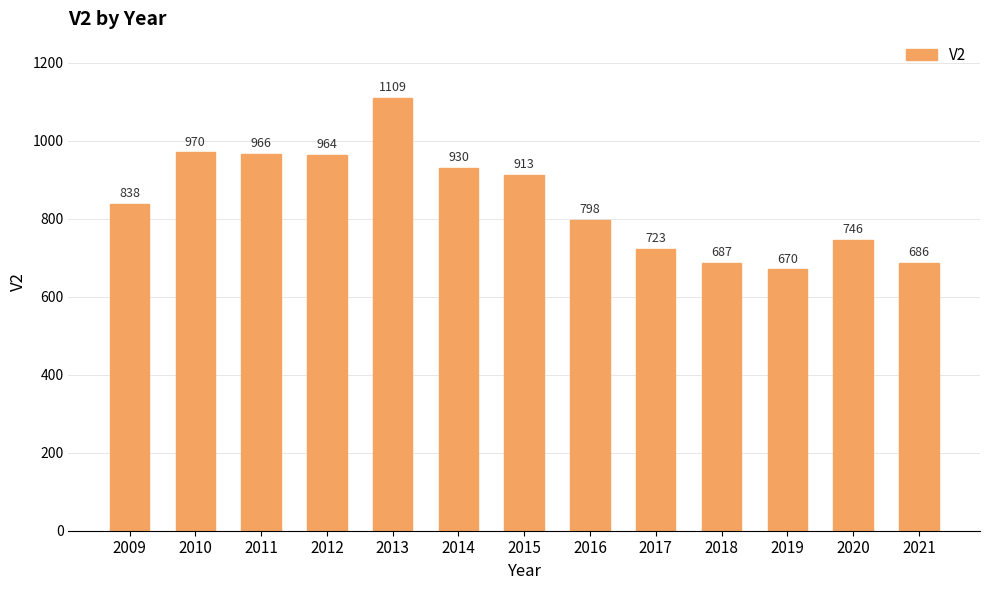

What is the approximate value at 2019, to the nearest 50?

650